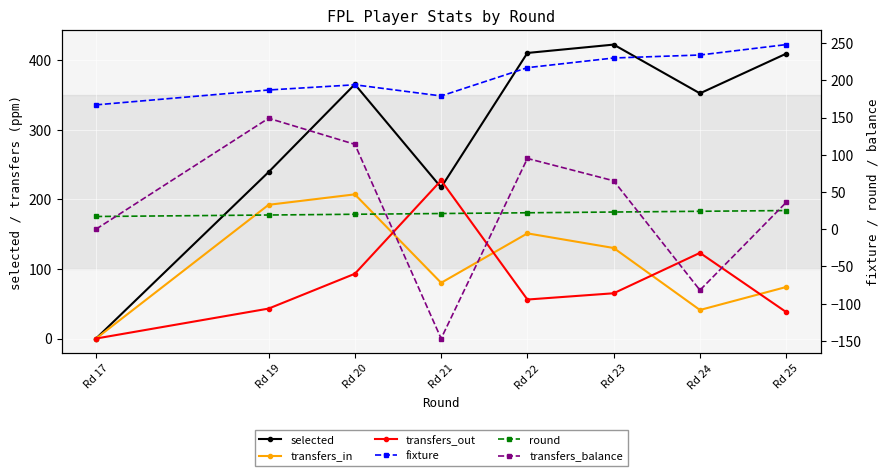

At which category is the sum across all series the highest?

Rd 20